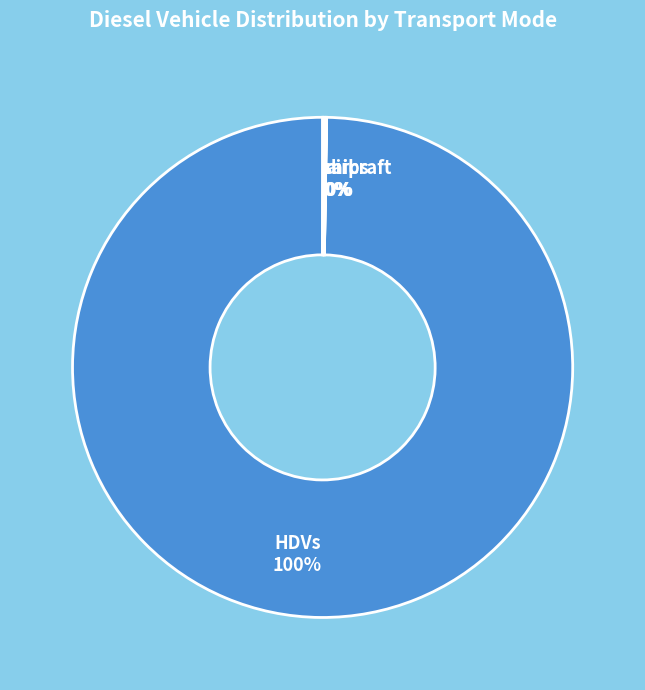

What is the majority slice?

HDVs